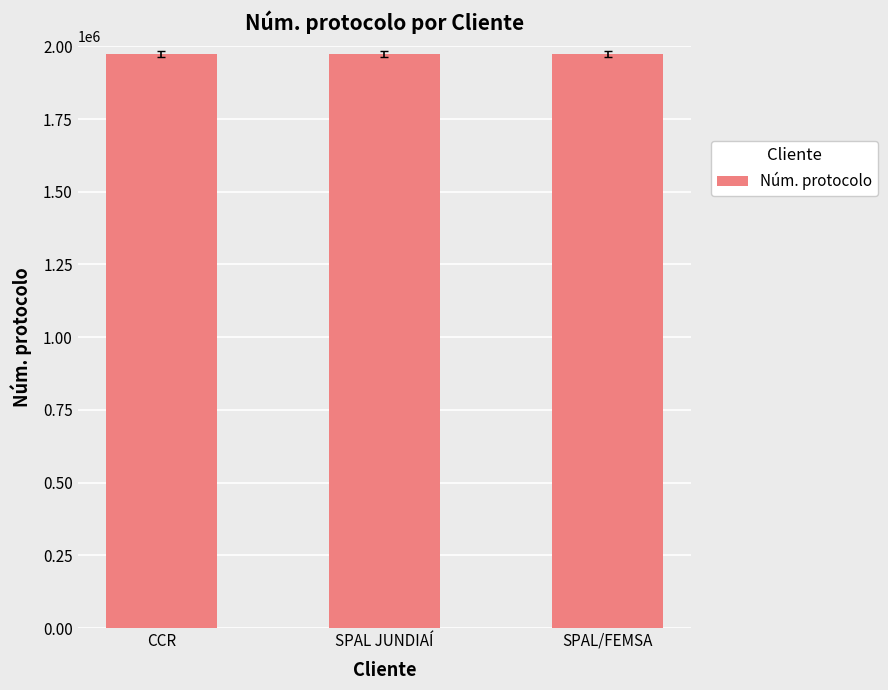

The chart shows a value of 1974288 at SPAL JUNDIAÍ. True or false?

True